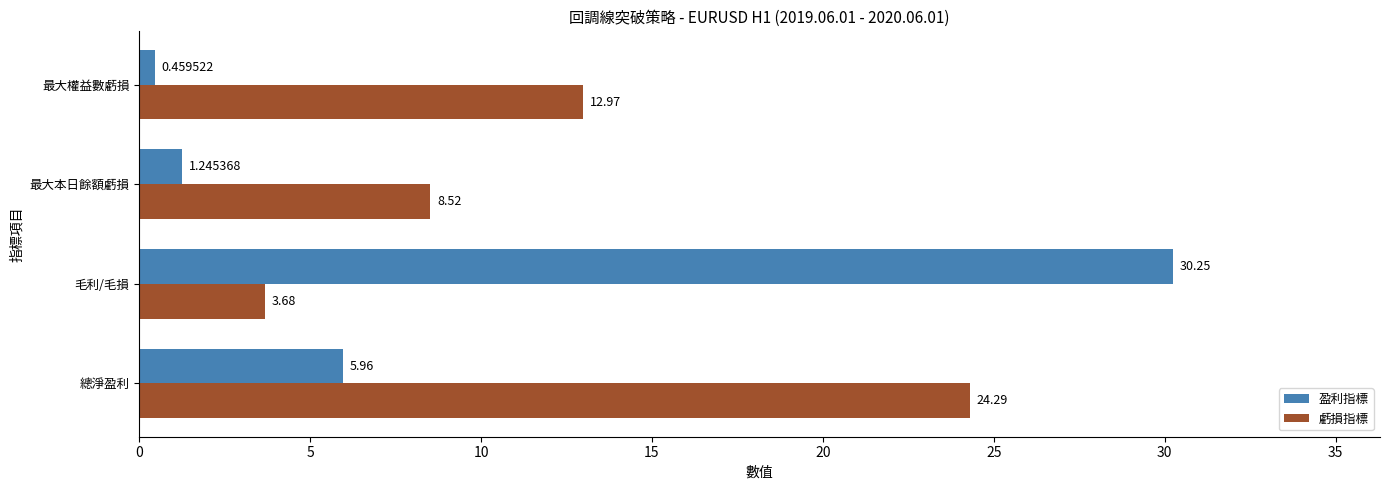

What is the sum of all 虧損指標 values?

49.5